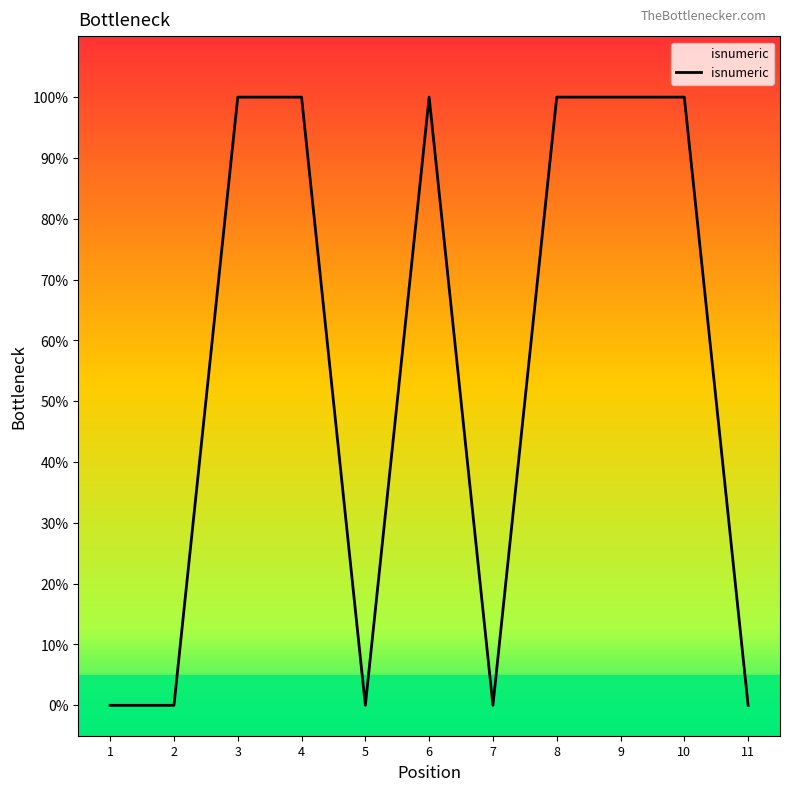

Does the chart have visible grid lines?

No